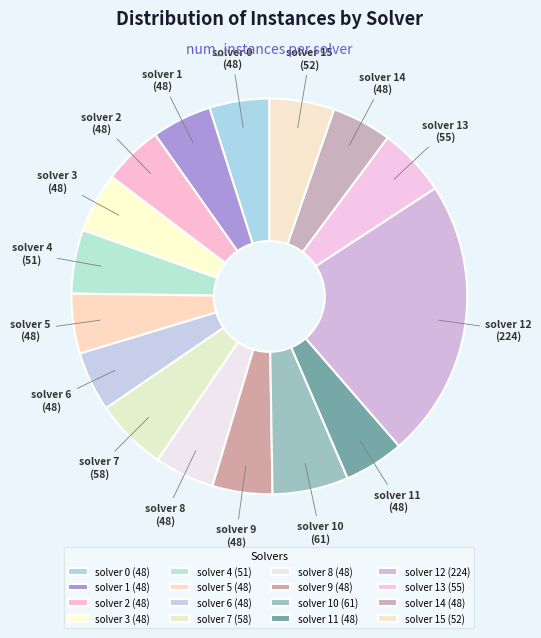

Combined, do solver 10 and solver 5 account for over 50%?

No